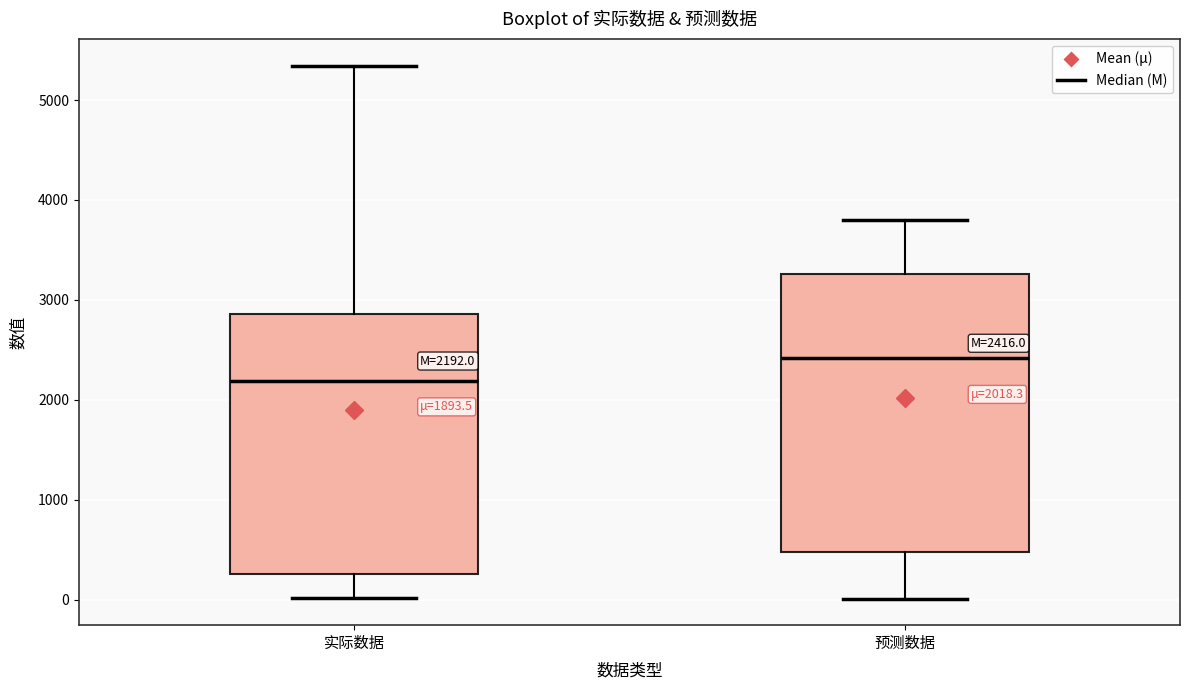

Which box is the tallest, from its lower edge to its upper edge?

预测数据